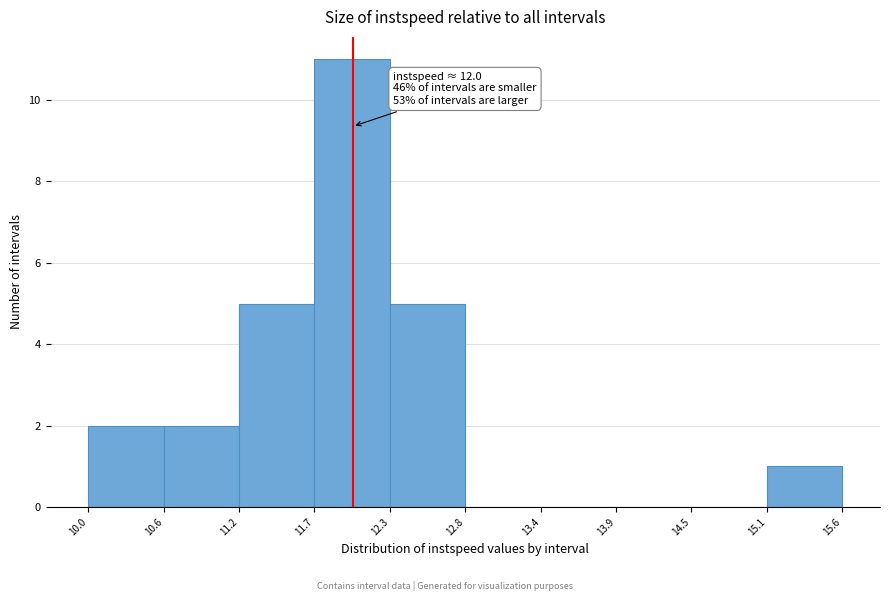

Which range on the x-axis has the tallest bar?

11.7 to 12.3